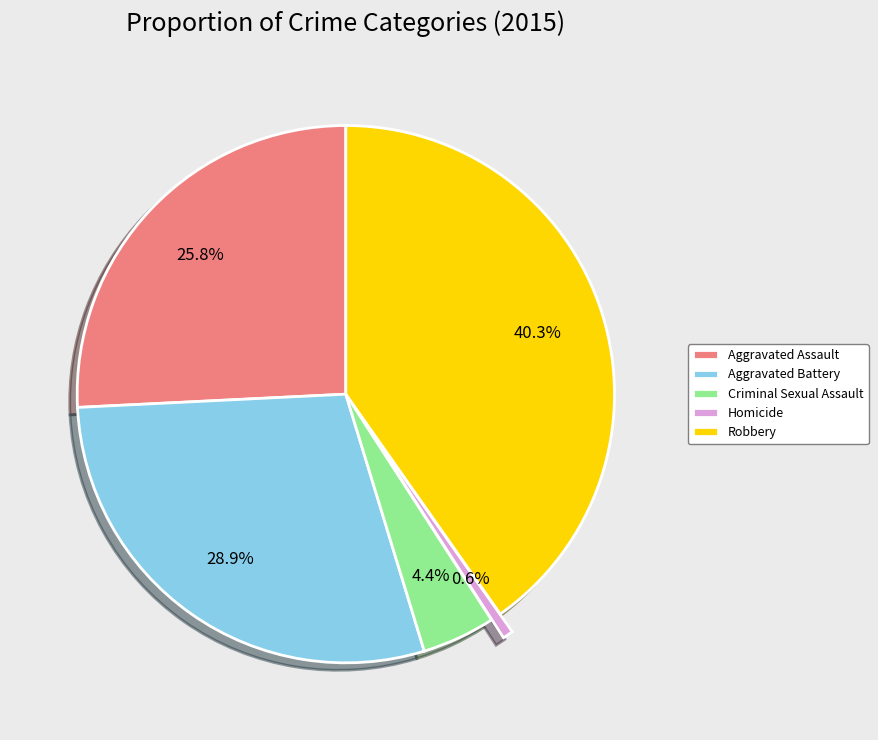

Is Homicide the majority of the pie?

No